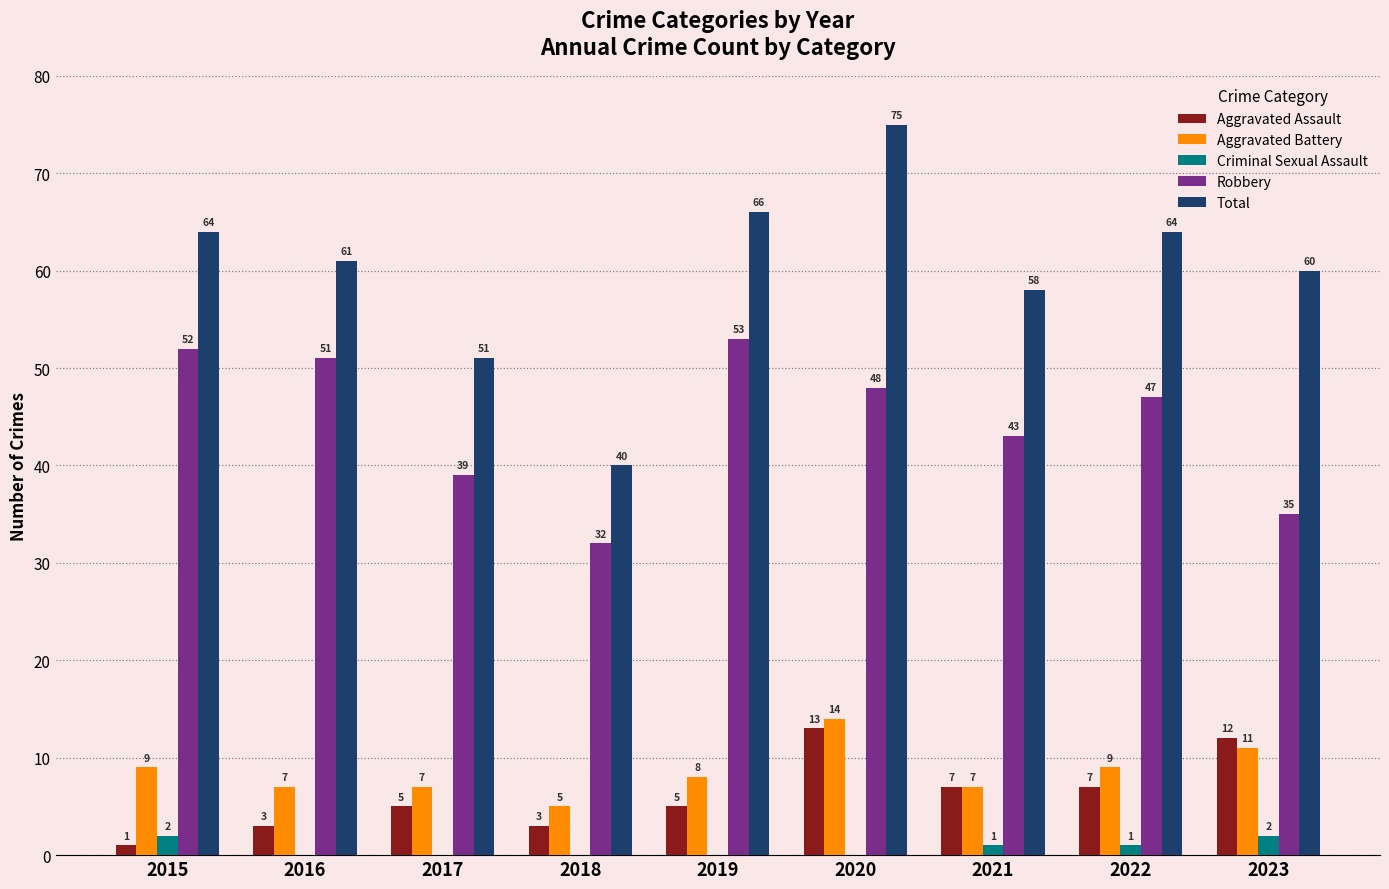

Which series changed the most between 2019 and 2021?

Robbery